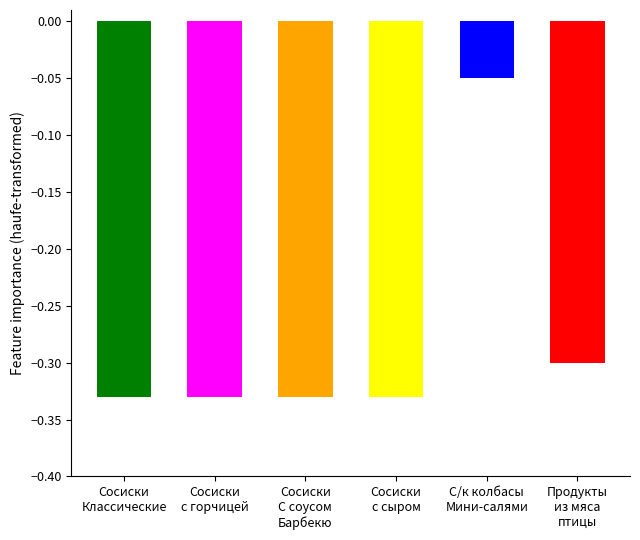

List the labels in order of value, smallest first.

Сосиски Классические, Сосиски с горчицей, Сосиски С соусом Барбекю, Сосиски с сыром, Продукты из мяса птицы, С/к колбасы Мини-салями